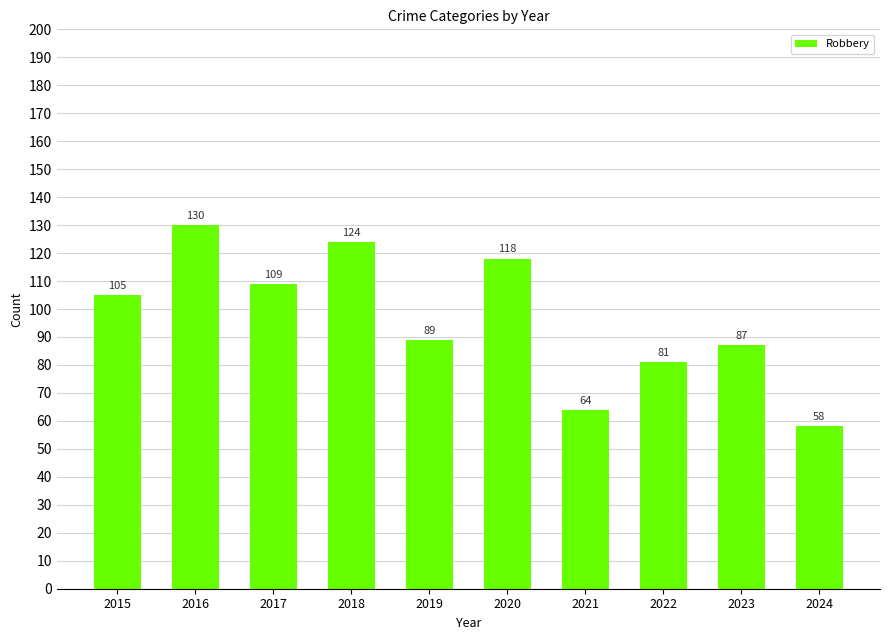

Is it true that the value at 2015 is 68?

False